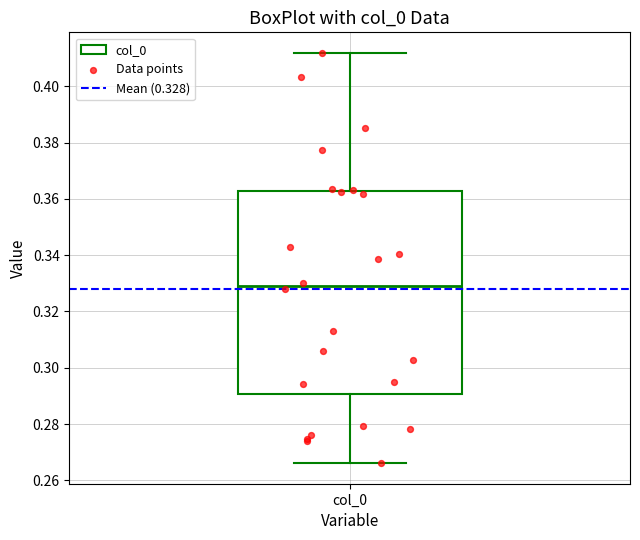

Where does the median line of the box for col_0 sit on the y-axis? The values are not printed on the chart, so give them approximately, as read against the axis.

0.328